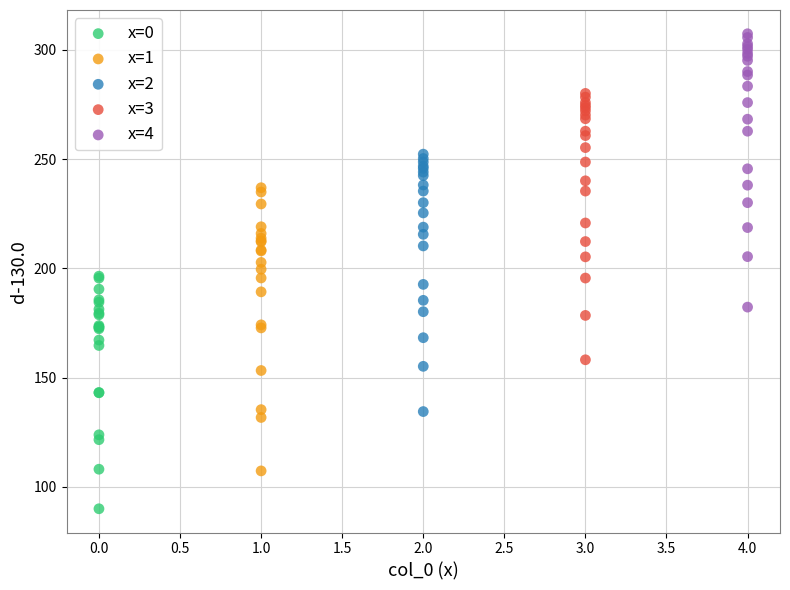

What are all the series names shown in the legend?

x=0, x=1, x=2, x=3, x=4